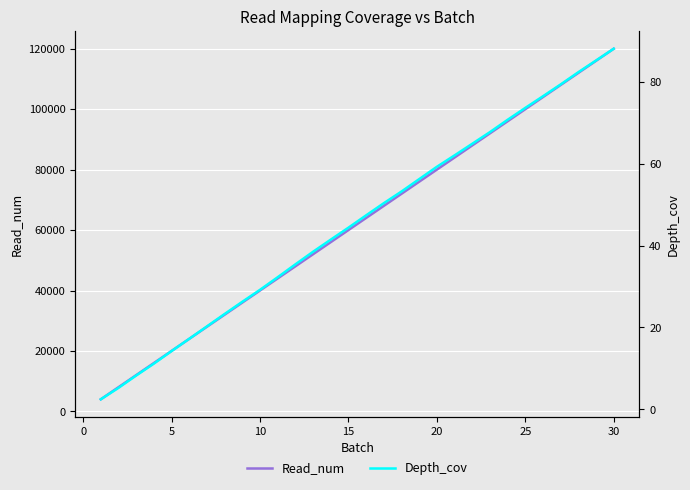

What is the highest value of the Read_num series?

120000